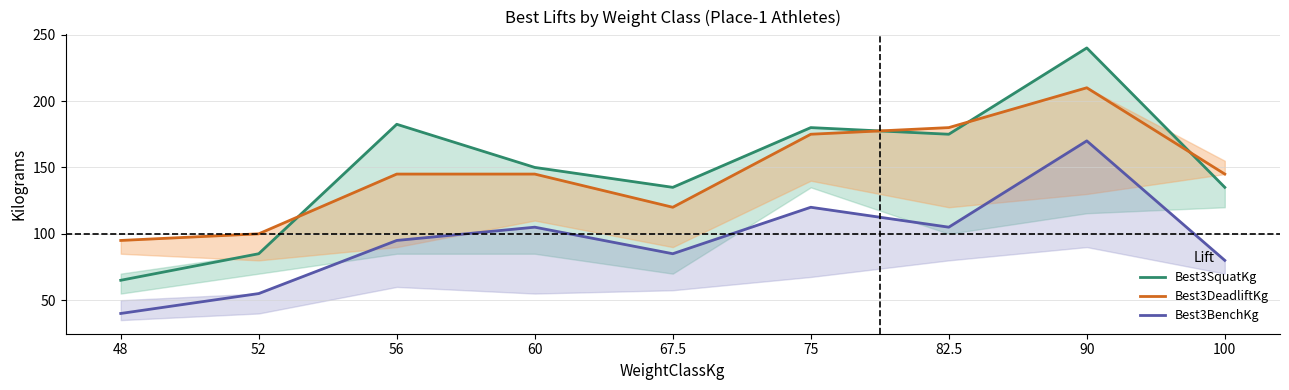

The Best3BenchKg series shows 43.2 at 67.5. True or false?

False